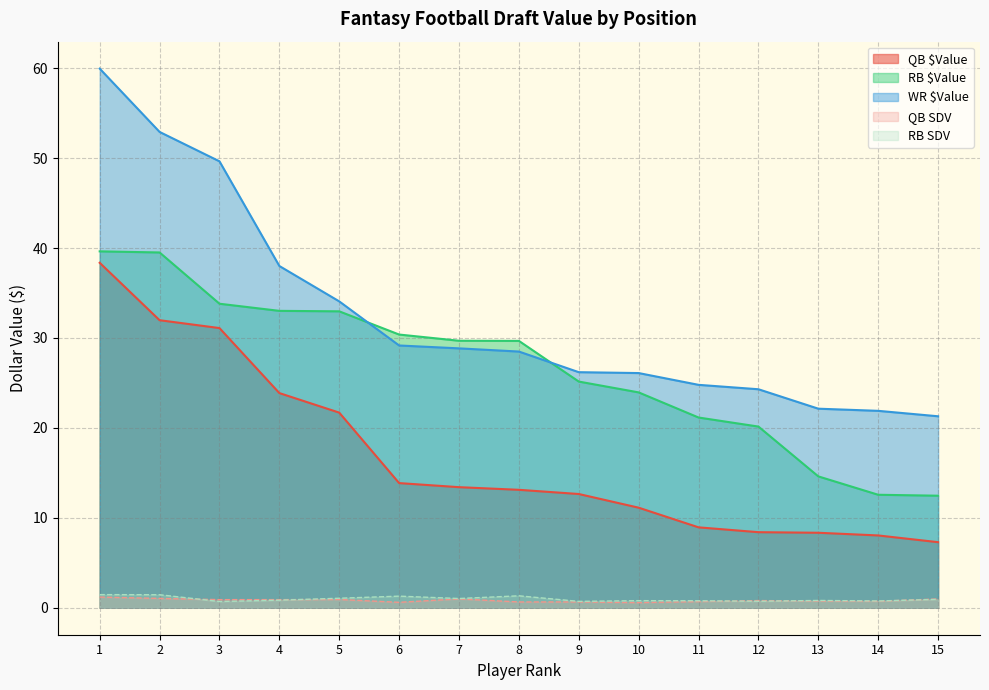

What is the spread (max minus min) of values at 9?

25.5